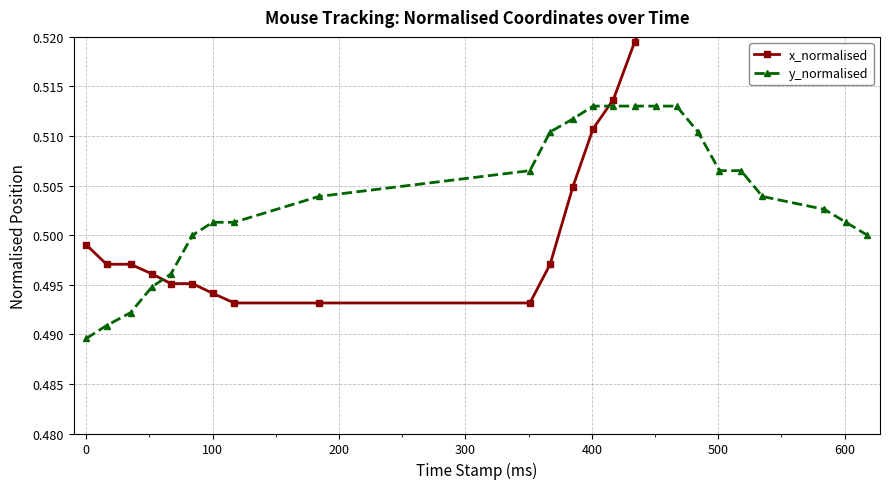

Is this an area chart (filled region under the line)?

No